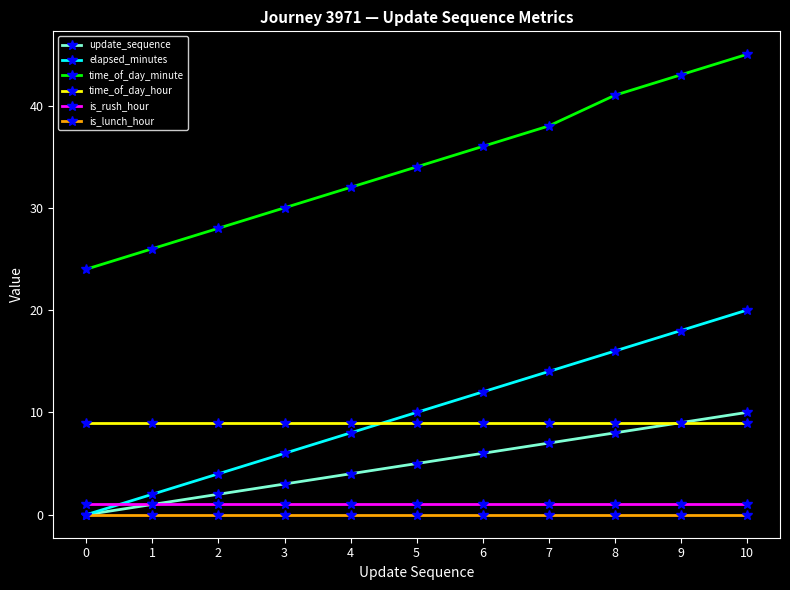

How many values in the elapsed_minutes series are below 10?

5